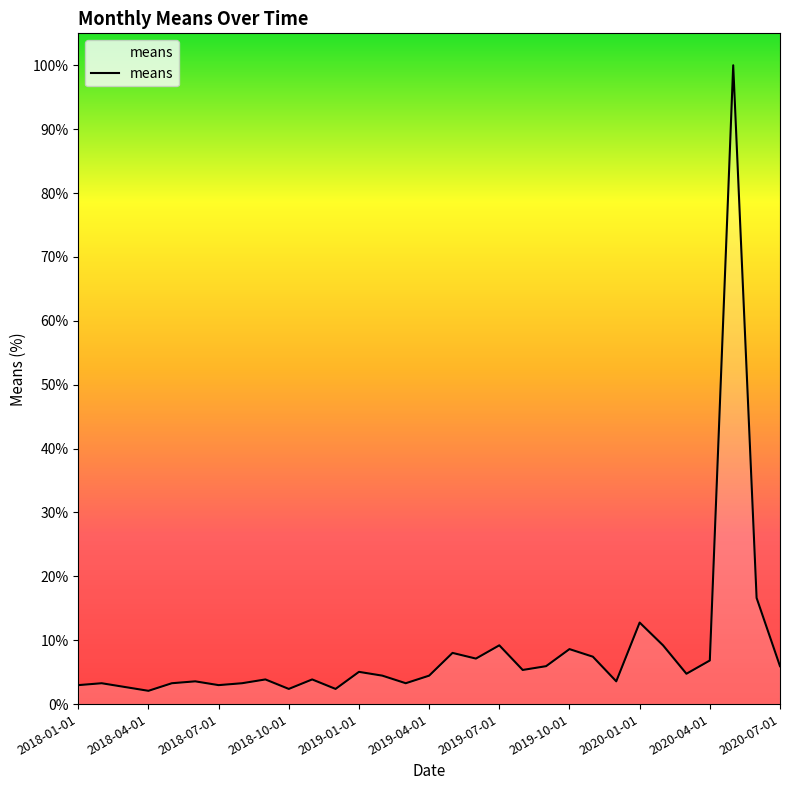

What is the maximum value shown in the chart?

100.0